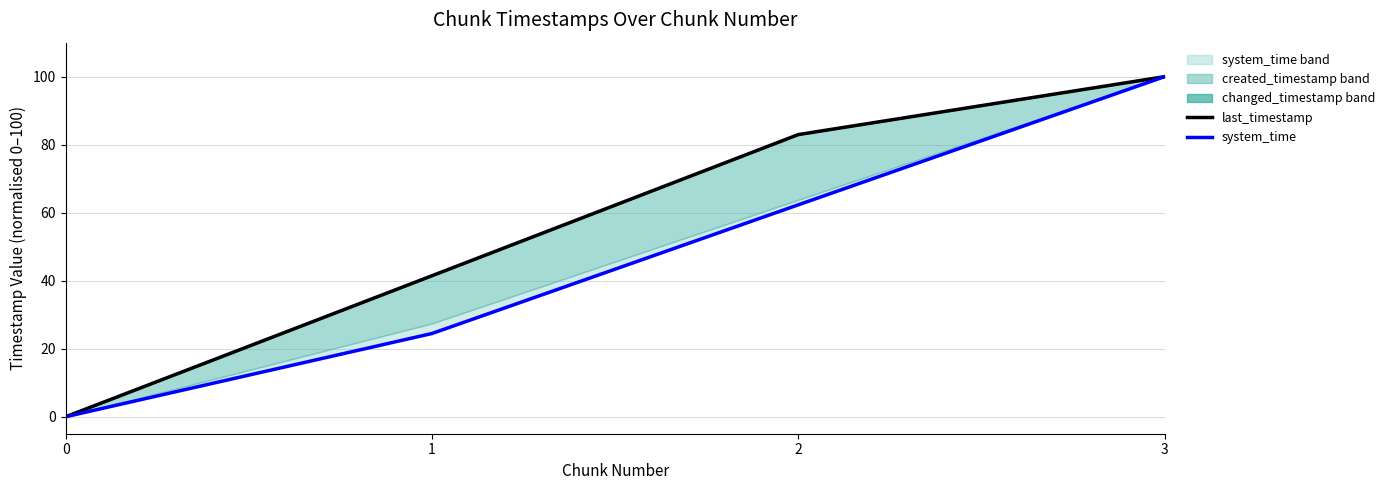

Reading left to right, extract all data points from this chart.

last_timestamp: 0.0	41.5	83.0	100.0
system_time: 0.0	24.5	62.3	100.0